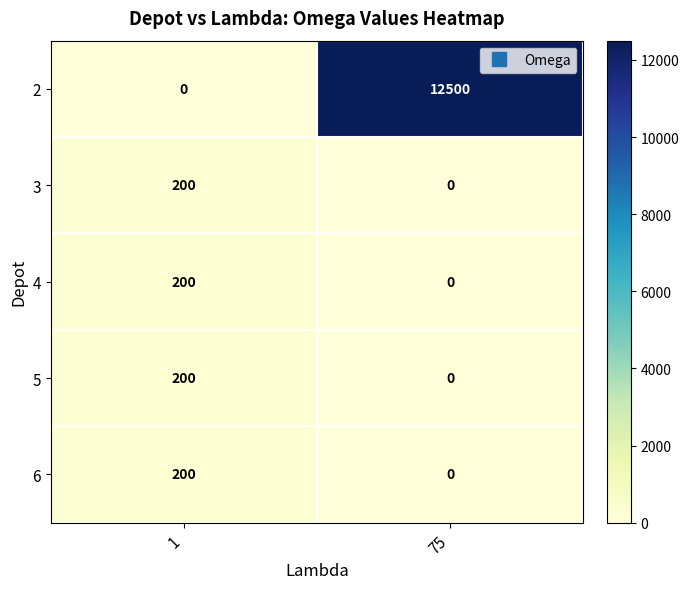

What is the sum of all 3 values?

200